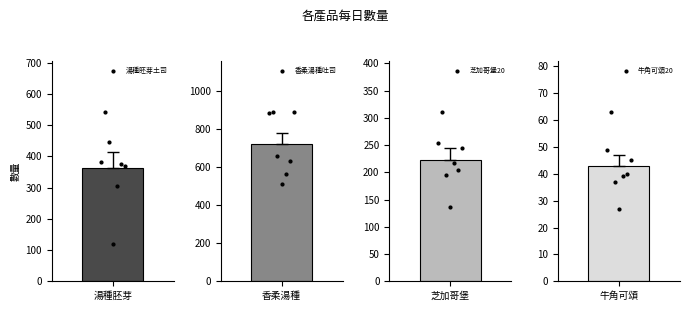

What is the maximum value shown in the chart?

891